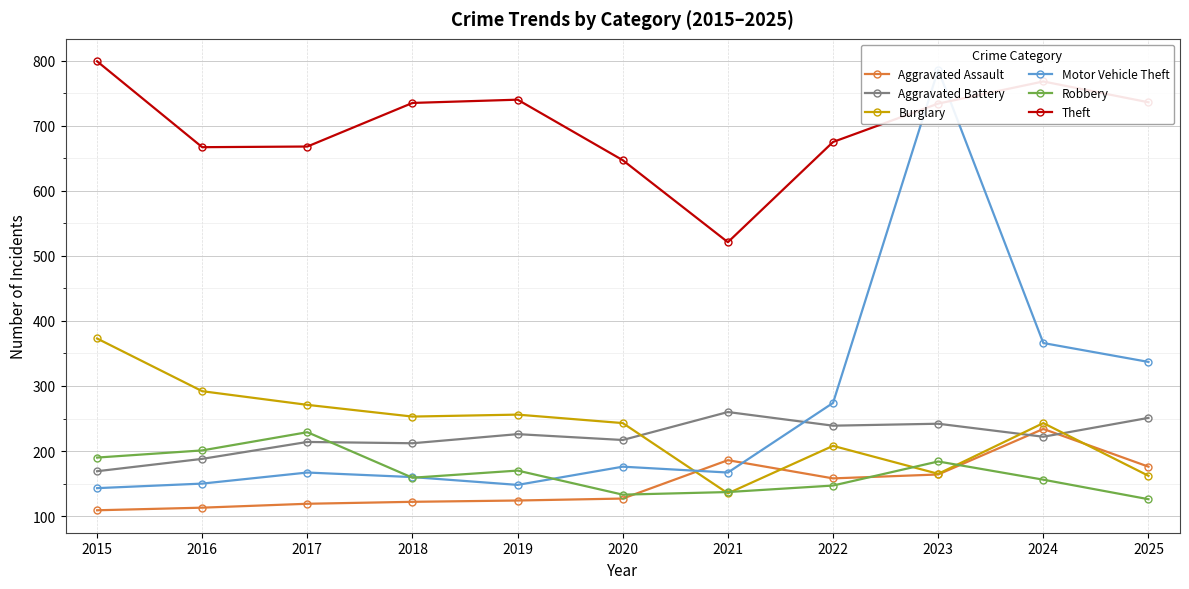

Is it true that Burglary equals 373 at 2015?

True